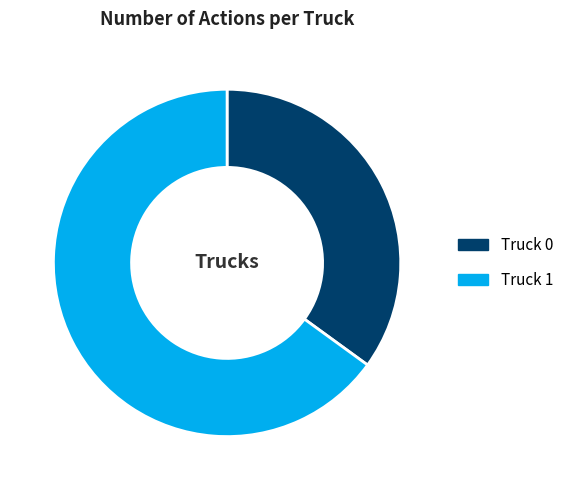

Is there a majority slice in this chart?

Yes